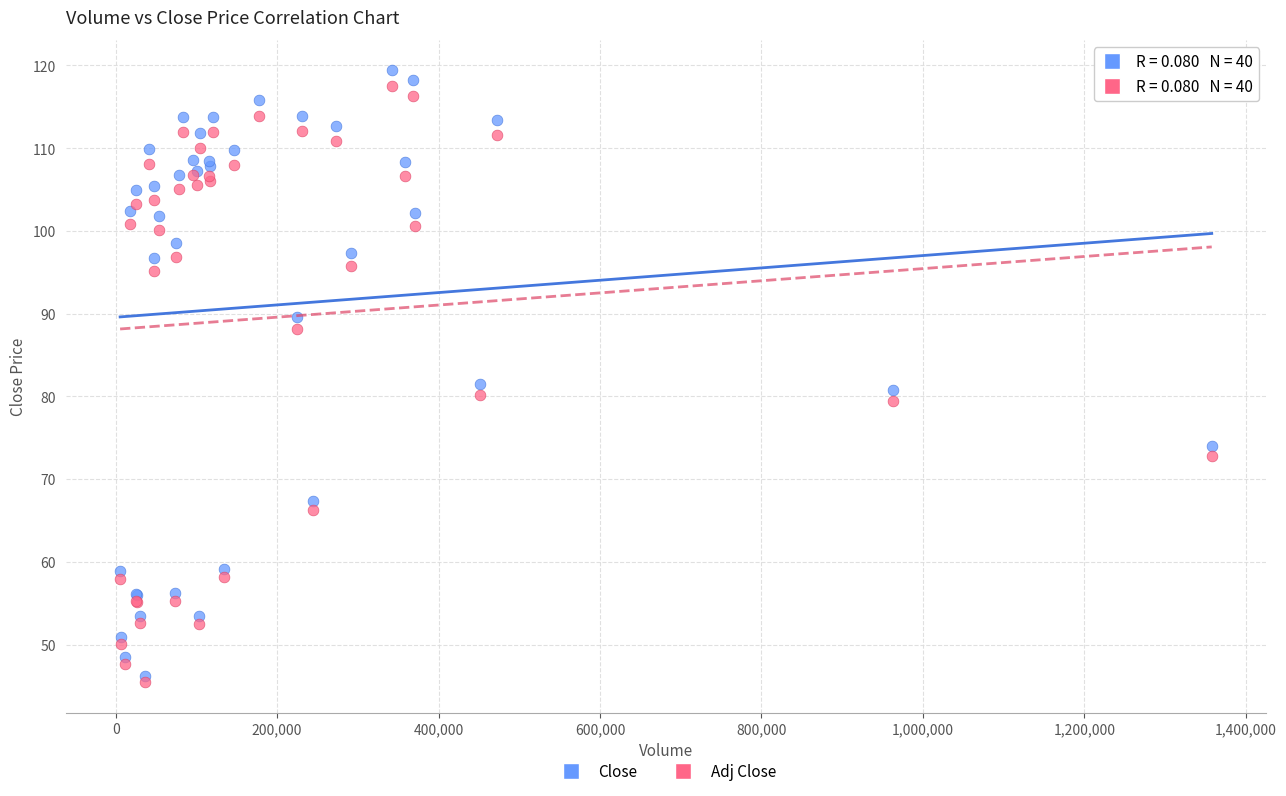

What are all the series names shown in the legend?

Close, Adj Close